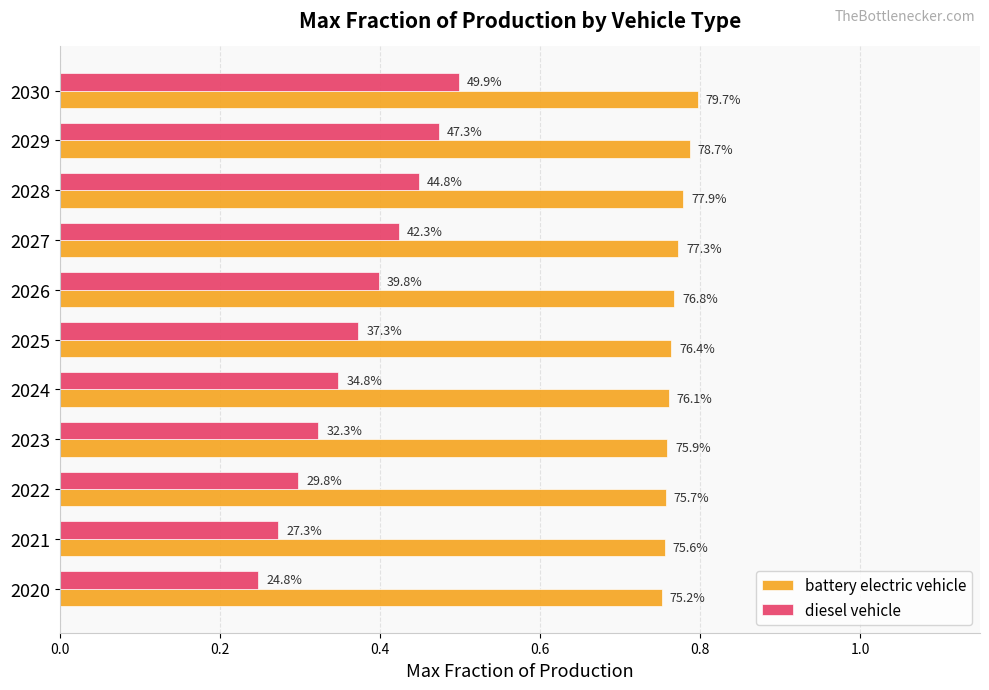

Which series has the largest range (max minus min)?

diesel vehicle